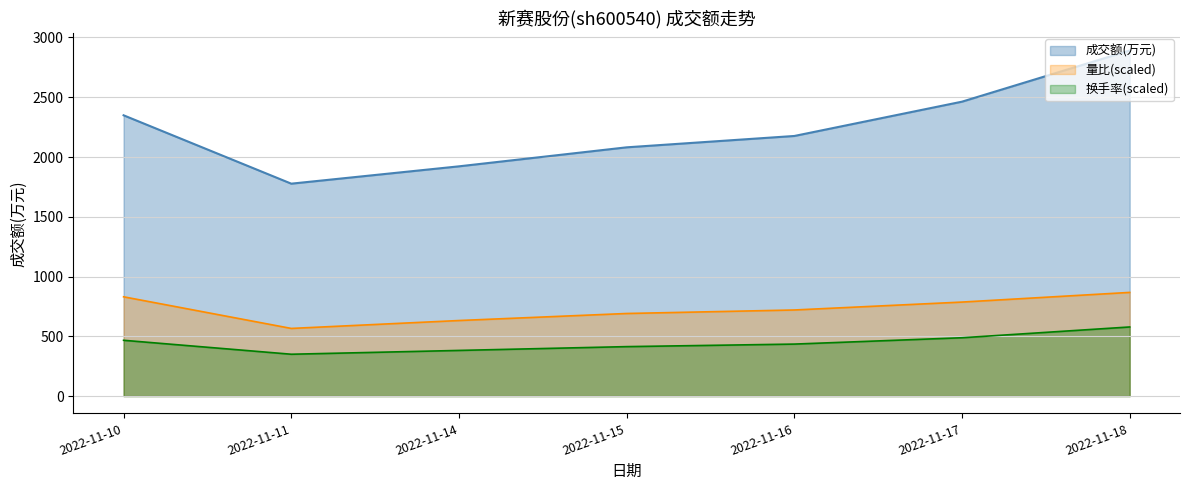

Reading left to right, extract all data points from this chart.

成交额(万元): 2022-11-10=2349.0	2022-11-11=1777.0	2022-11-14=1922.0	2022-11-15=2081.0	2022-11-16=2176.0	2022-11-17=2463.0	2022-11-18=2891.0
量比: 2022-11-10=830.5	2022-11-11=566.0	2022-11-14=632.1	2022-11-15=690.9	2022-11-16=720.3	2022-11-17=786.5	2022-11-18=867.3
换手率: 2022-11-10=466.8	2022-11-11=350.1	2022-11-14=381.9	2022-11-15=413.8	2022-11-16=435.0	2022-11-17=488.0	2022-11-18=578.2